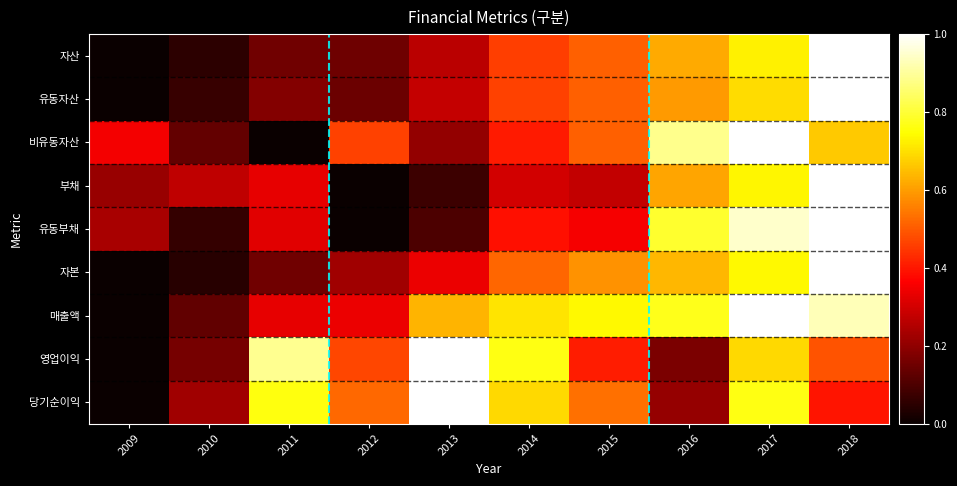

At how many categories does at least one series exceed 0?

10